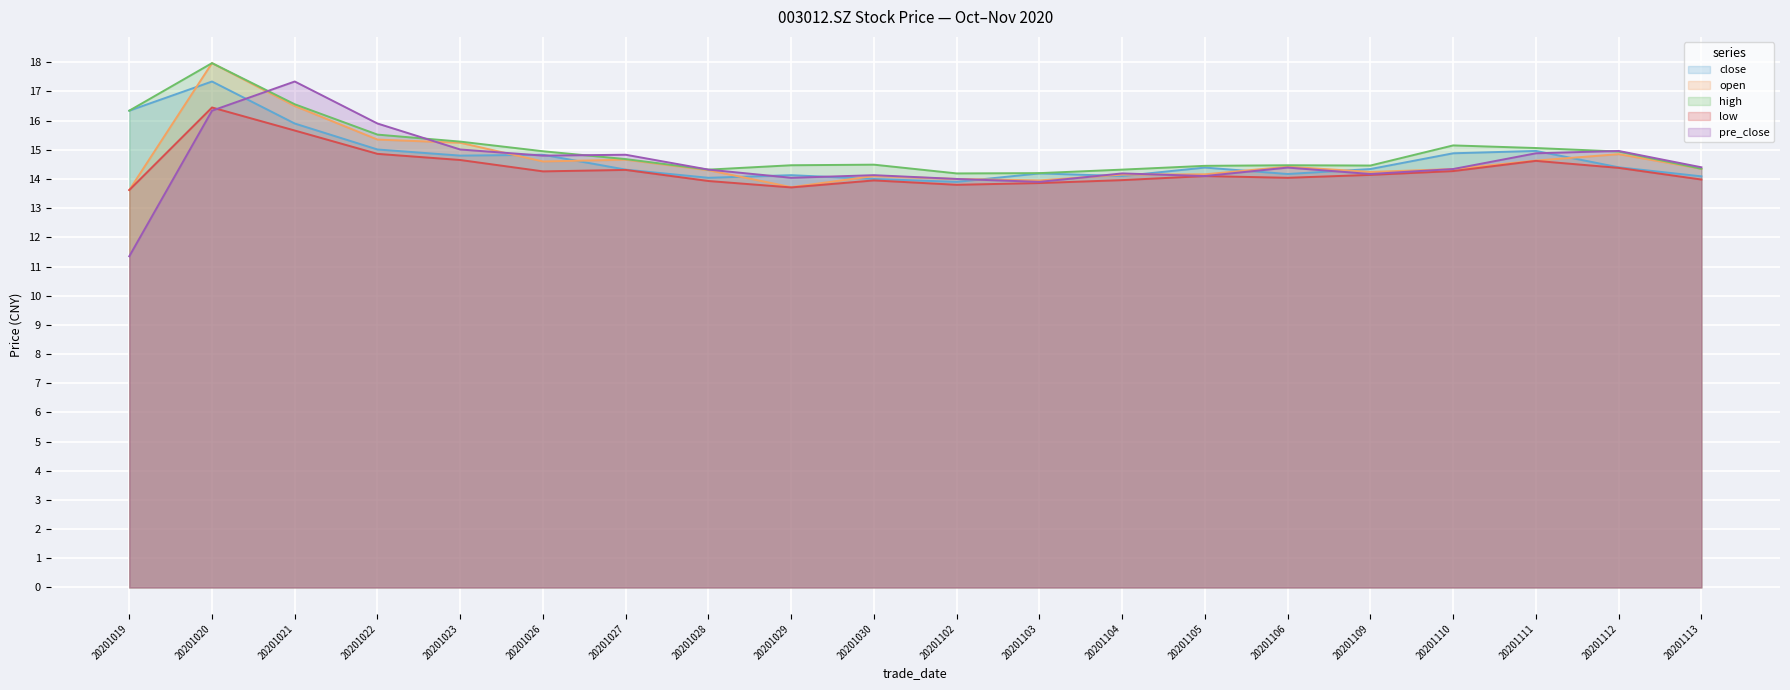

Reading left to right, what are all the values shown in this chart?

close: 20201019=16.3	20201020=17.3	20201021=15.9	20201022=15.0	20201023=14.8	20201026=14.8	20201027=14.3	20201028=14.0	20201029=14.1	20201030=14.0	20201102=13.9	20201103=14.2	20201104=14.1	20201105=14.4	20201106=14.2	20201109=14.3	20201110=14.9	20201111=15.0	20201112=14.4	20201113=14.1
open: 20201019=13.6	20201020=18.0	20201021=16.5	20201022=15.3	20201023=15.2	20201026=14.6	20201027=14.7	20201028=14.3	20201029=13.7	20201030=14.1	20201102=14.0	20201103=13.9	20201104=14.2	20201105=14.2	20201106=14.4	20201109=14.2	20201110=14.3	20201111=14.6	20201112=14.8	20201113=14.3
high: 20201019=16.3	20201020=18.0	20201021=16.6	20201022=15.5	20201023=15.3	20201026=14.9	20201027=14.7	20201028=14.3	20201029=14.5	20201030=14.5	20201102=14.2	20201103=14.2	20201104=14.3	20201105=14.4	20201106=14.5	20201109=14.5	20201110=15.2	20201111=15.1	20201112=14.9	20201113=14.3
low: 20201019=13.6	20201020=16.4	20201021=15.7	20201022=14.9	20201023=14.7	20201026=14.3	20201027=14.3	20201028=13.9	20201029=13.7	20201030=13.9	20201102=13.8	20201103=13.9	20201104=14.0	20201105=14.1	20201106=14.0	20201109=14.1	20201110=14.3	20201111=14.6	20201112=14.4	20201113=14.0
pre_close: 20201019=11.3	20201020=16.3	20201021=17.3	20201022=15.9	20201023=15.0	20201026=14.8	20201027=14.8	20201028=14.3	20201029=14.0	20201030=14.1	20201102=14.0	20201103=13.9	20201104=14.2	20201105=14.1	20201106=14.4	20201109=14.2	20201110=14.3	20201111=14.9	20201112=15.0	20201113=14.4